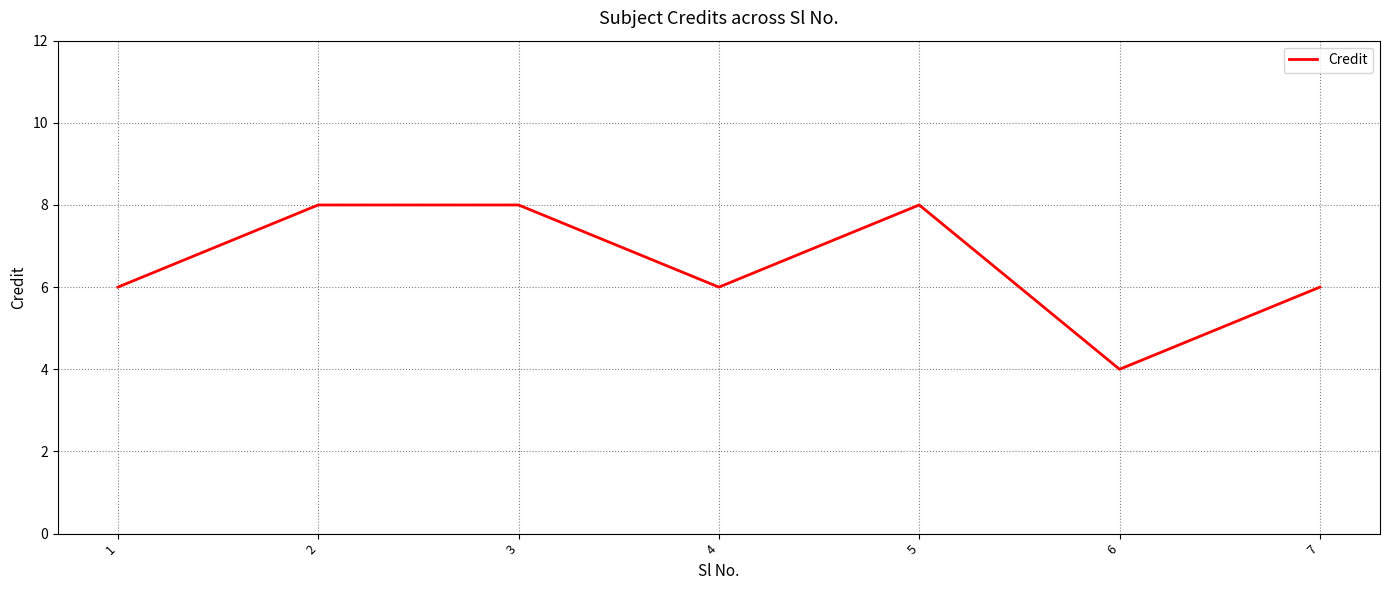

Between 4 and 6, which is larger?

4